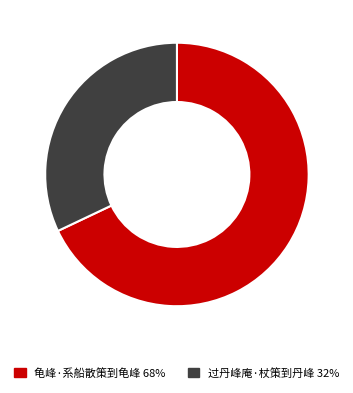

What is the smallest slice in the pie chart?

过丹峰庵·杖策到丹峰